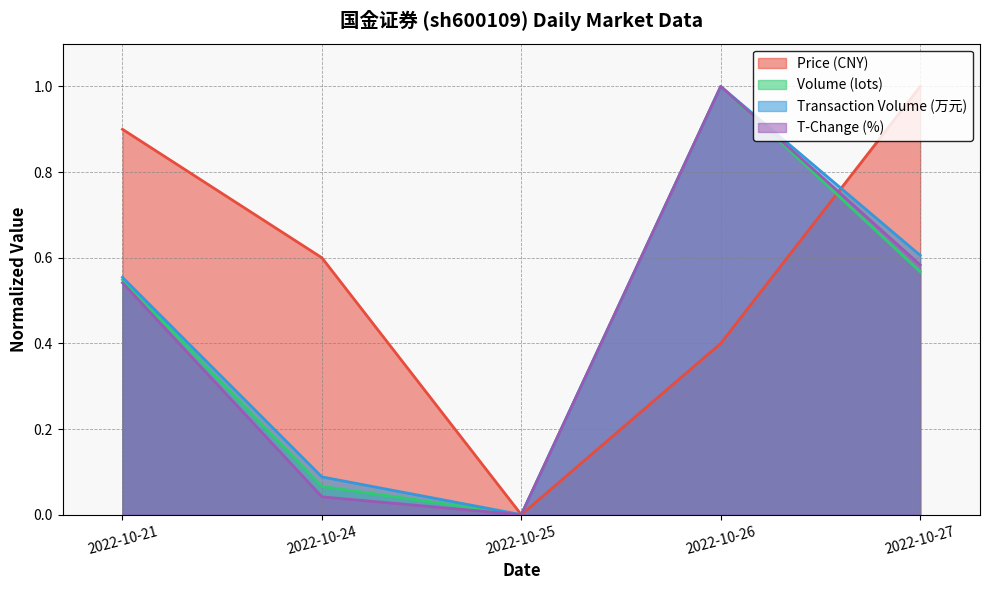

Reading left to right, extract all data points from this chart.

price: 0.9	0.6	0.0	0.4	1.0
volume: 0.5	0.1	0.0	1.0	0.6
t_volume: 0.6	0.1	0.0	1.0	0.6
t_change: 0.5	0.0	0.0	1.0	0.6